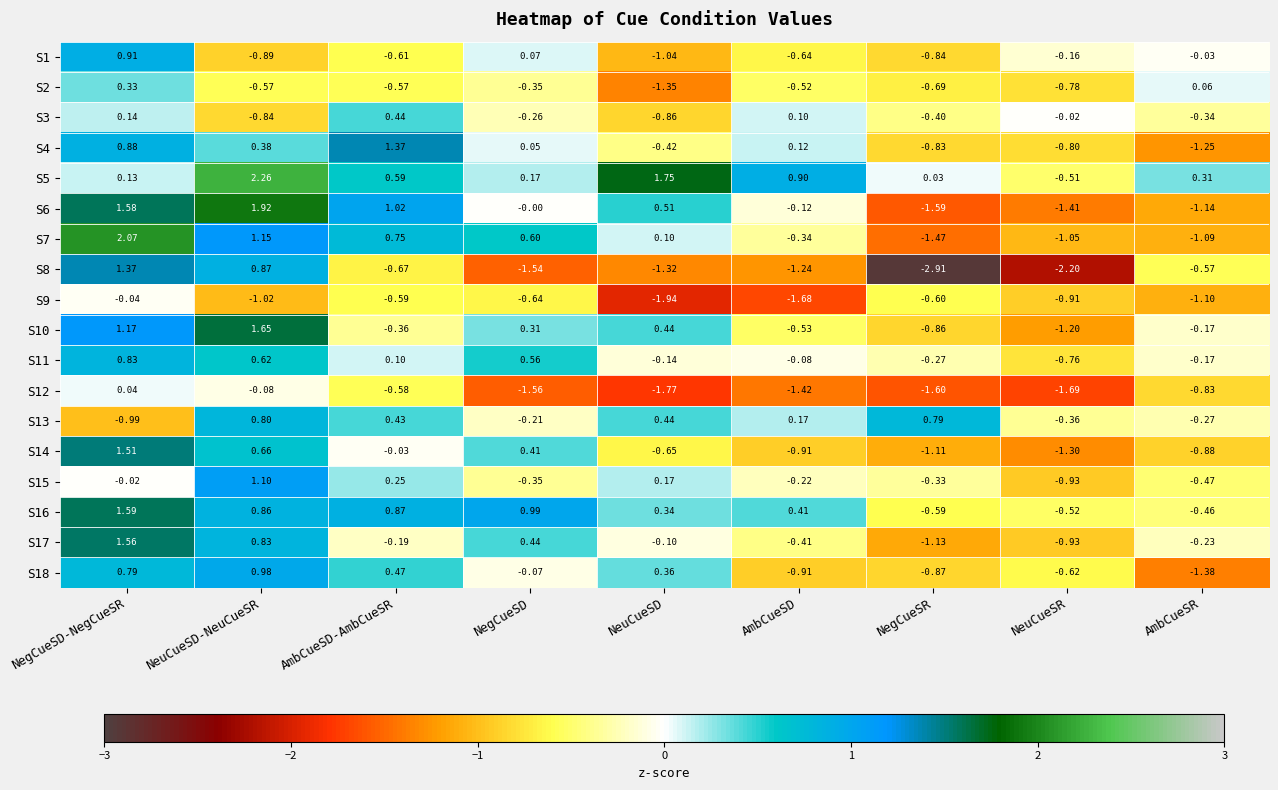

Where is S3 nearest to the value 0?

NeuCueSR